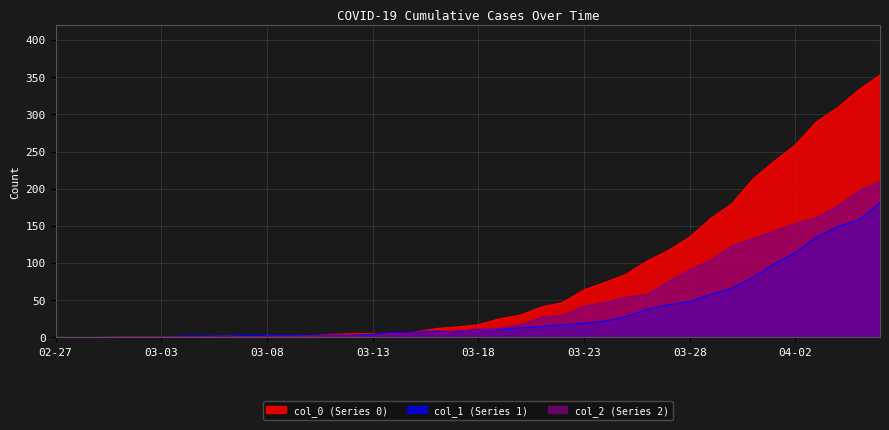

How many lines are shown in the chart?

3